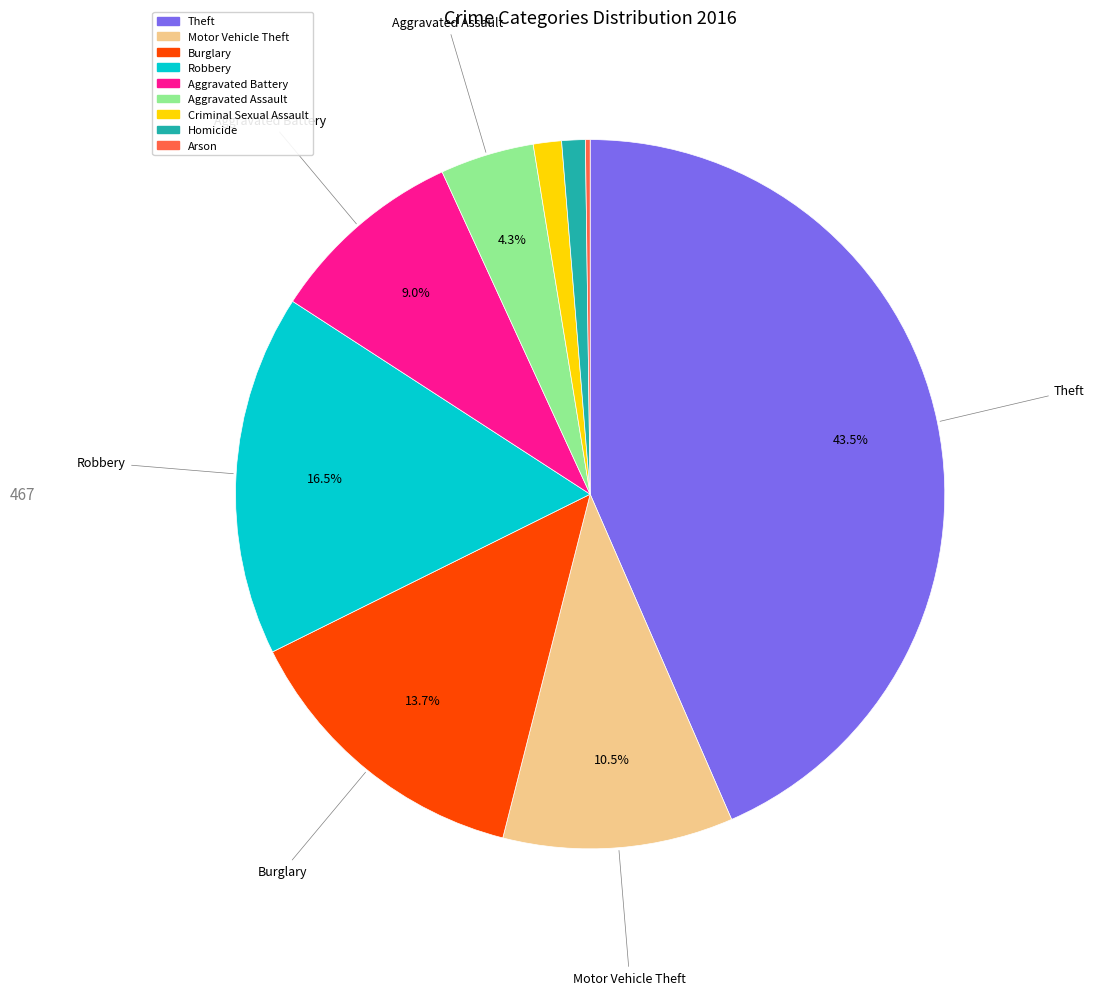

The Theft slice represents 29% of the pie. True or false?

False